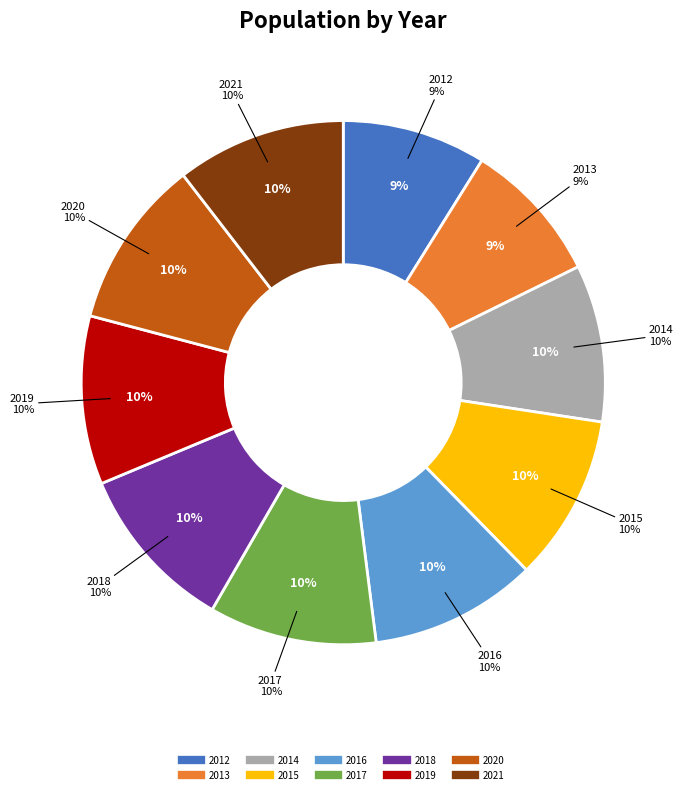

To the nearest percent, what percentage of the pie is 2013?

9%